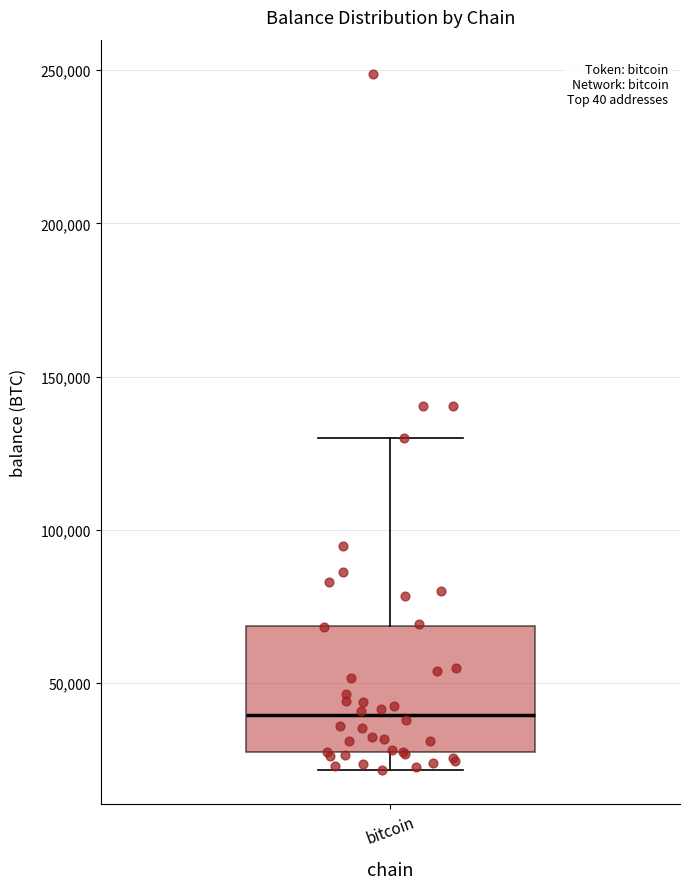

Transcribe this box plot: give where the median line is, the range the box spans, and where the two whiskers end, as read against the y-axis. The values are not printed on the chart, so give them approximately, as read against the axis.

median 40000, box 25000 to 70000, whiskers 20000 to 130000